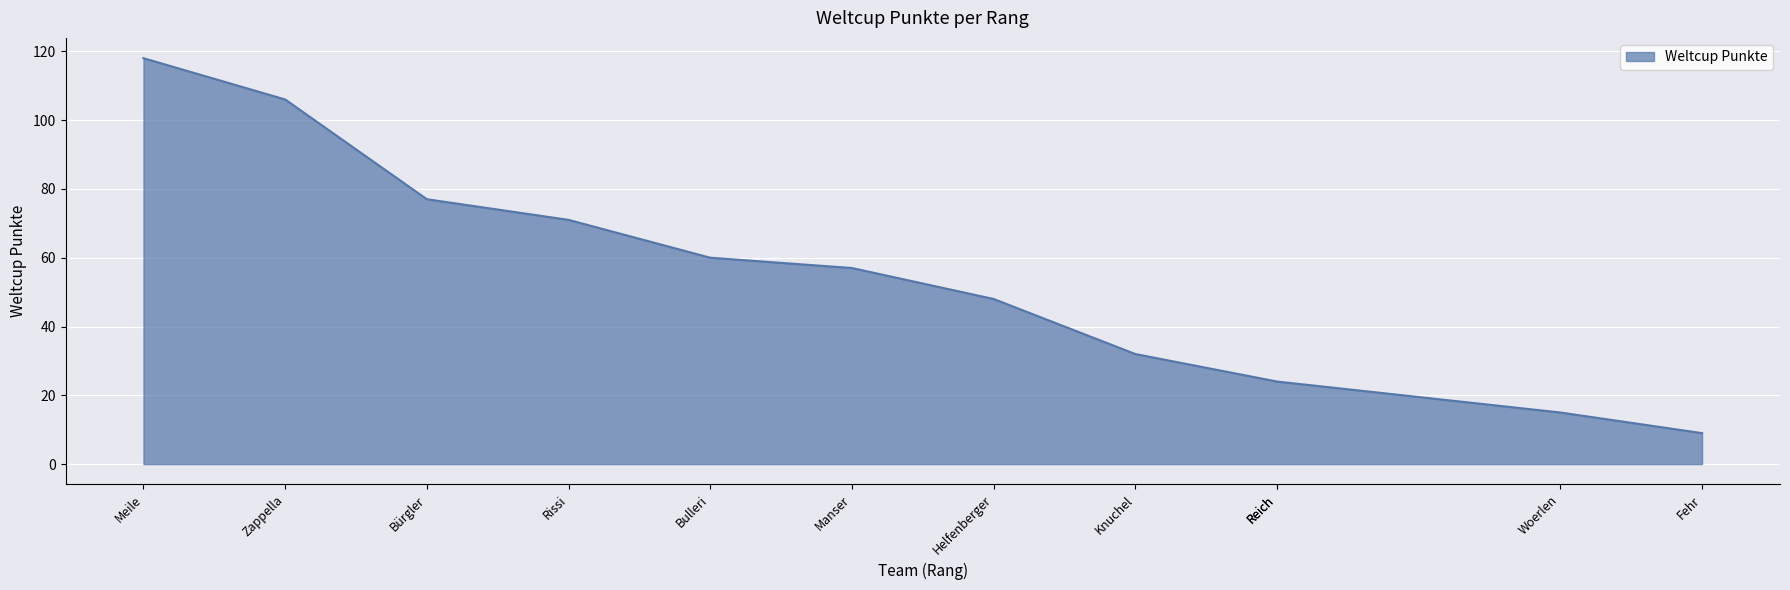

At which label does the data first exceed 57?

Meile